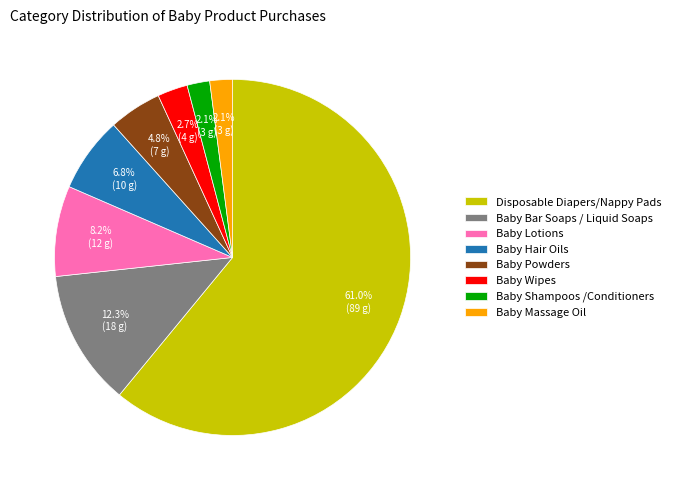

Is it true that Disposable Diapers/Nappy Pads is 75% of the pie?

False